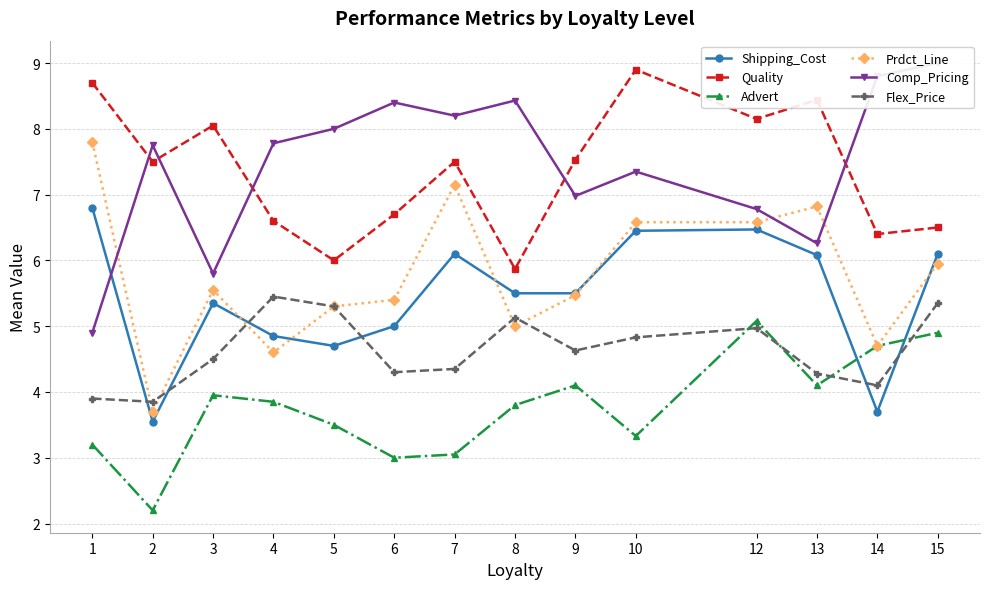

Which series has the largest range (max minus min)?

Prdct_Line